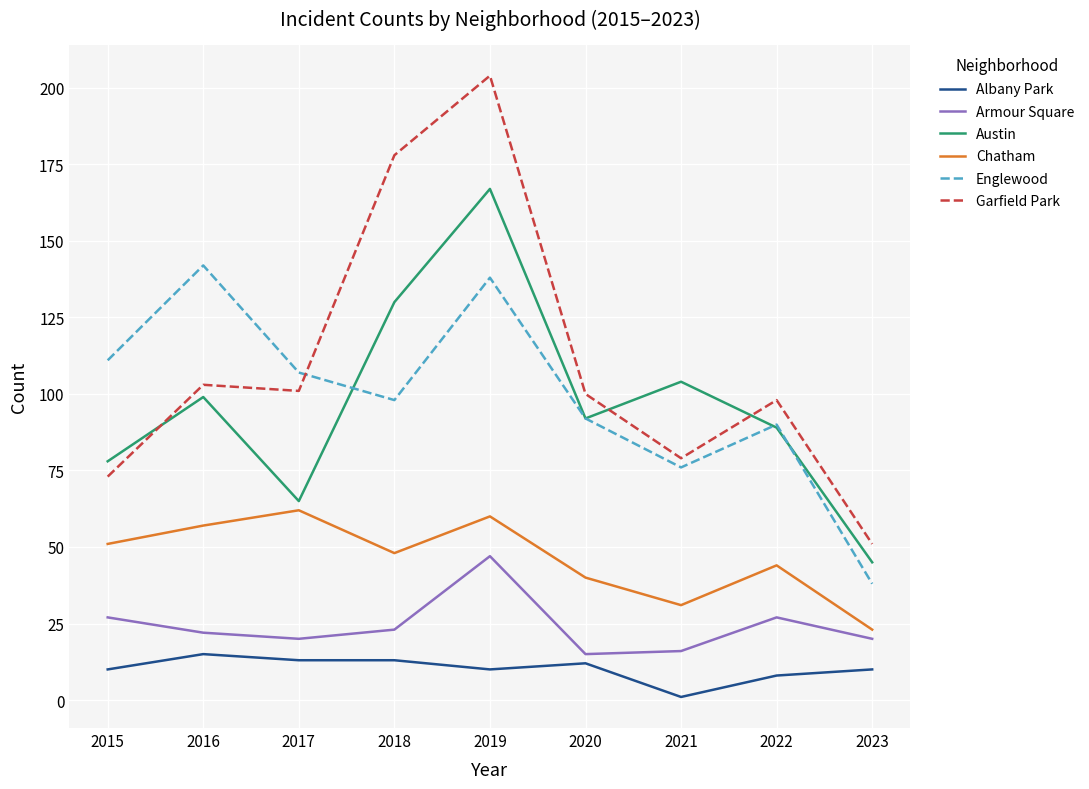

How many interior local peaks does the Austin series have?

3